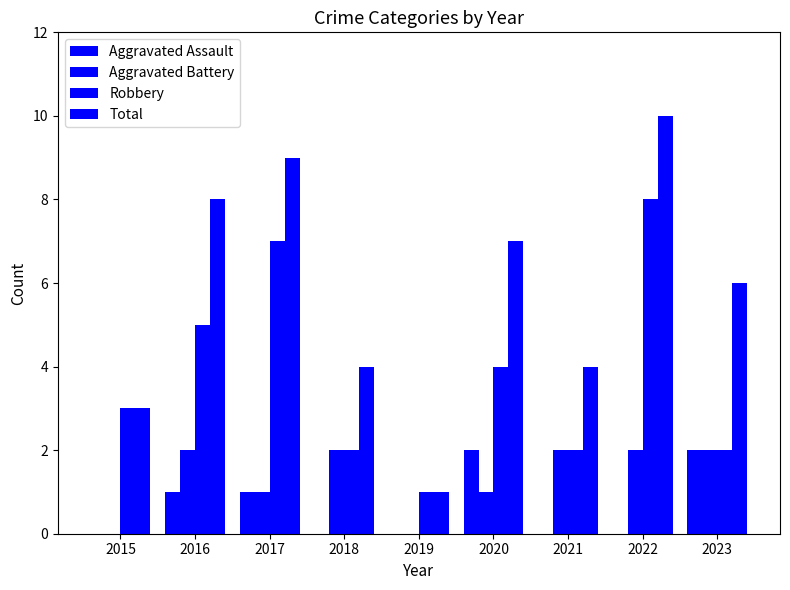

At which label does Total reach its minimum?

2019